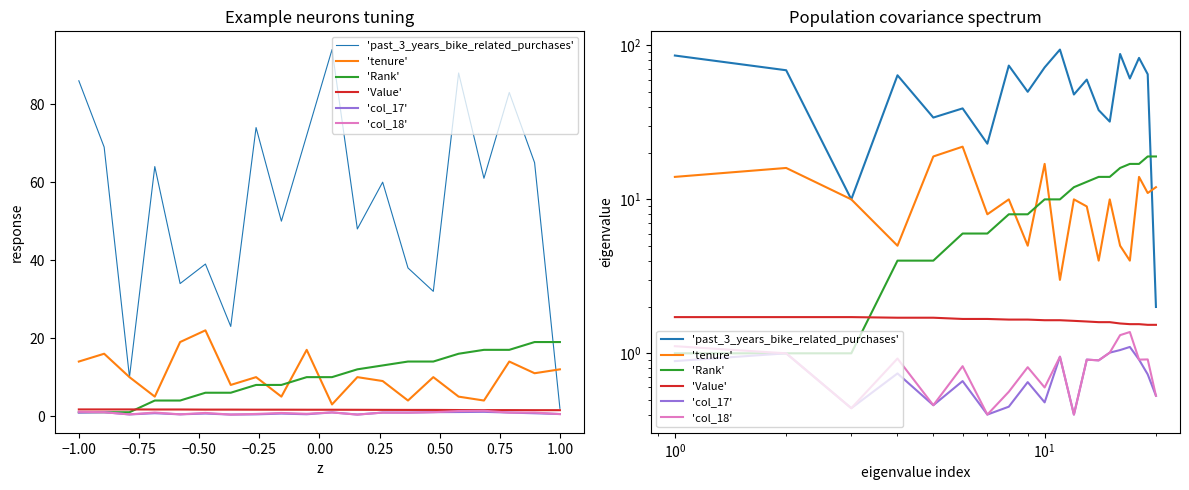

True or false: 'col_17' and 'past_3_years_bike_related_purchases' cross at least once.

False